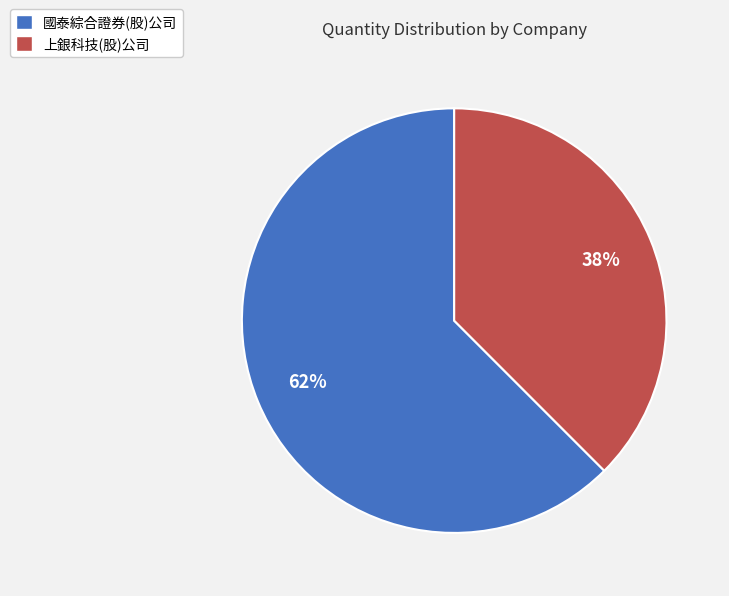

Is it true that 上銀科技(股)公司 is 46% of the pie?

False